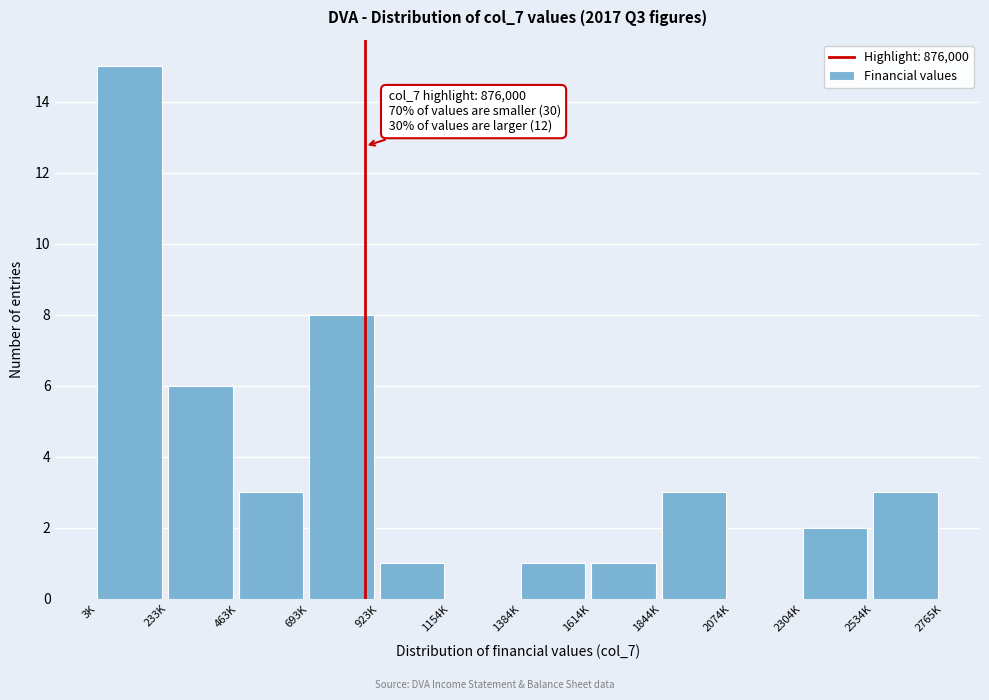

Reading right to left, transcribe all the data shown in this chart.

2534K=3	2304K=2	2074K=0	1844K=3	1614K=1	1384K=1	1154K=0	923K=1	693K=8	463K=3	233K=6	3K=15